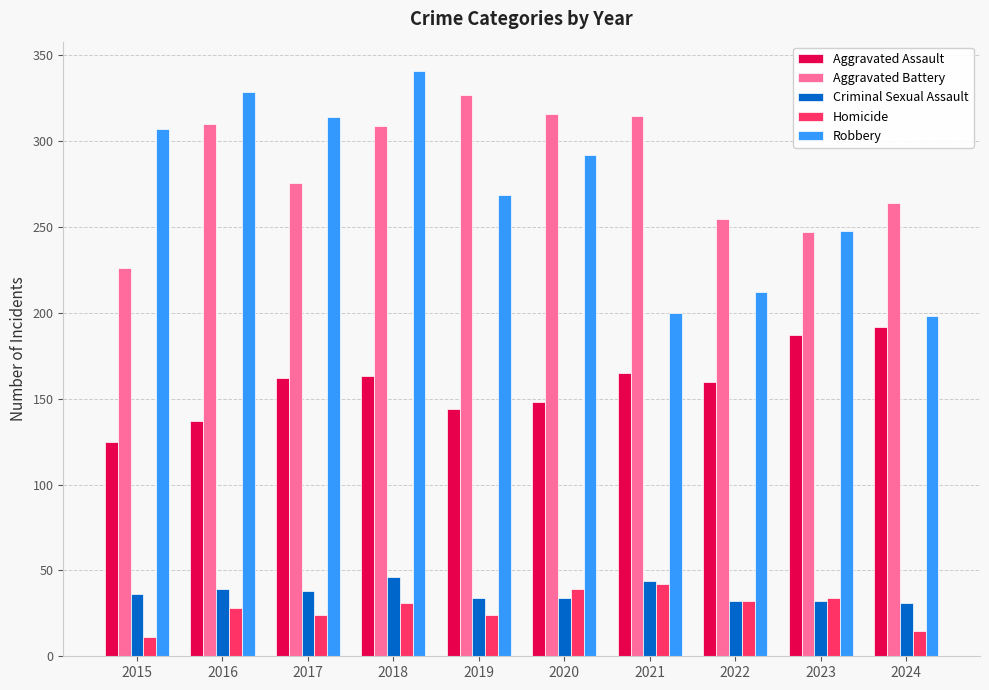

Rank the series at 2016 from lowest to highest value.

Homicide, Criminal Sexual Assault, Aggravated Assault, Aggravated Battery, Robbery